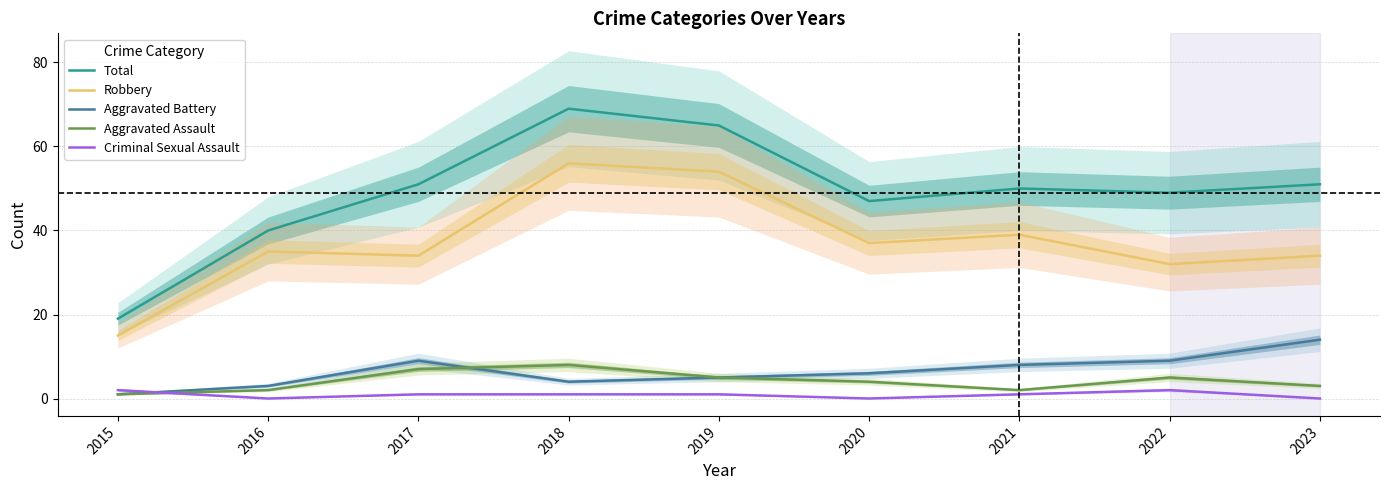

What is the difference between the maximum and second lowest values in the Total series?

29